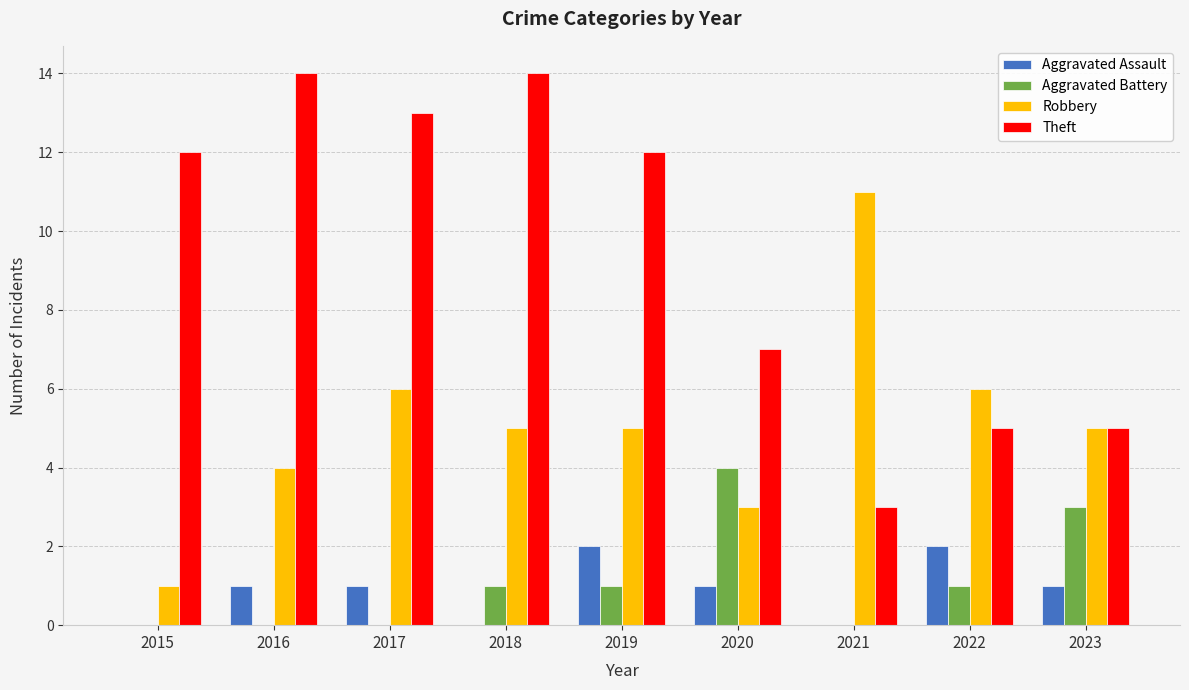

True or false: Aggravated Battery has a value of 4 at 2020.

True